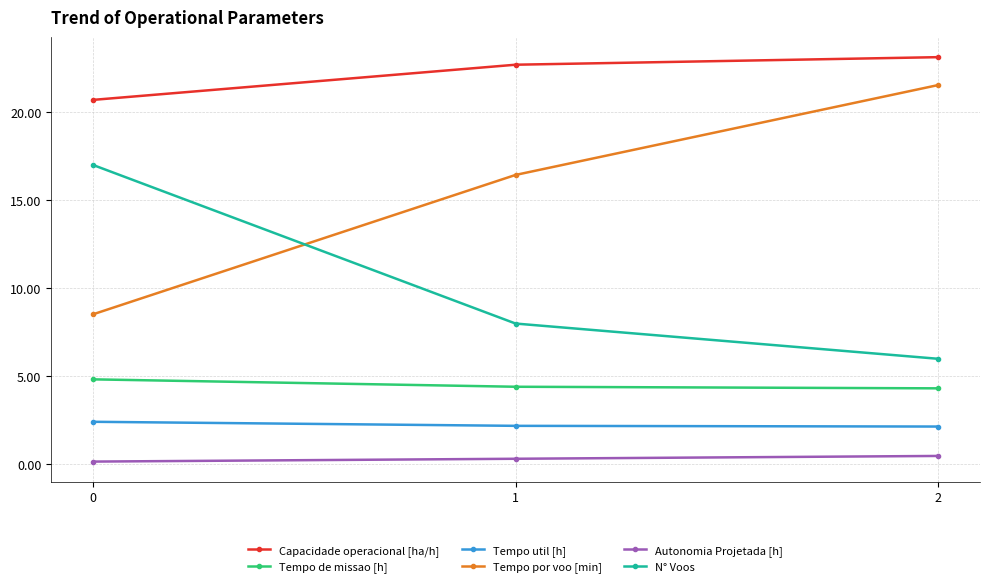

Between 0 and 2, which series saw the biggest shift?

Tempo por voo [min]